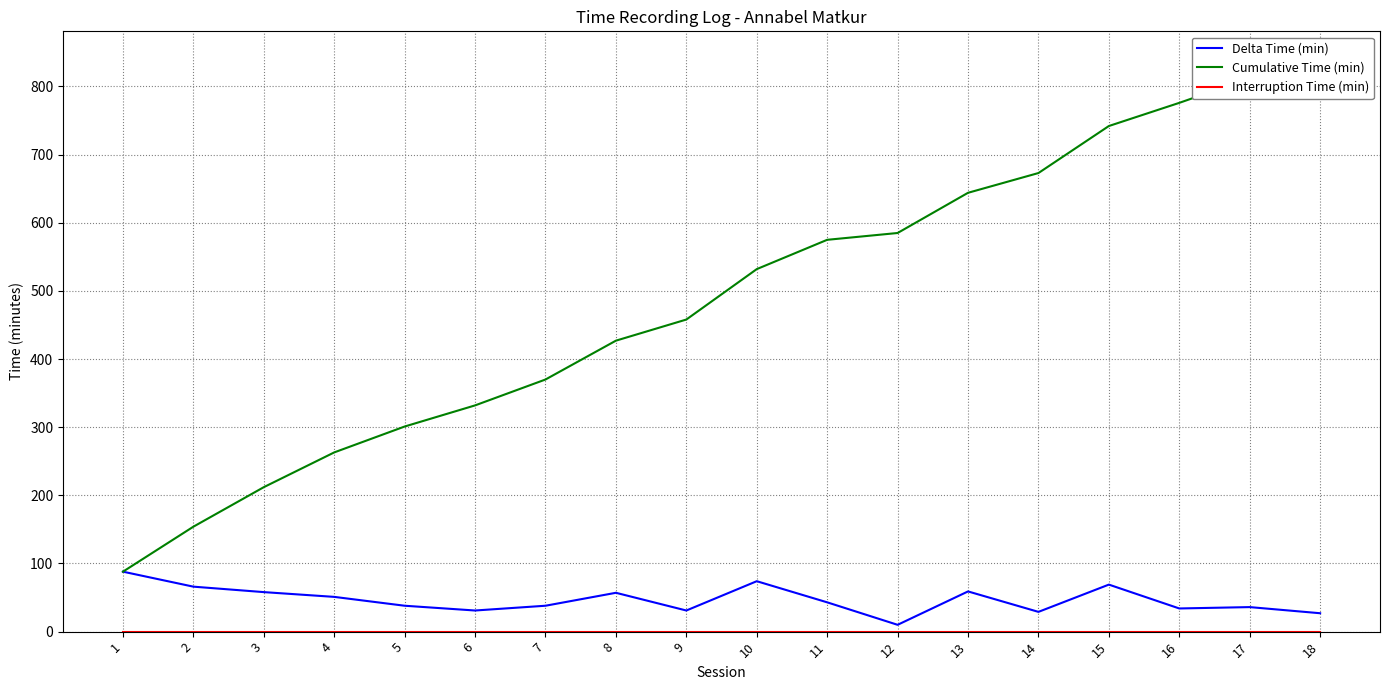

What is the maximum value for Cumulative Time (min)?

839